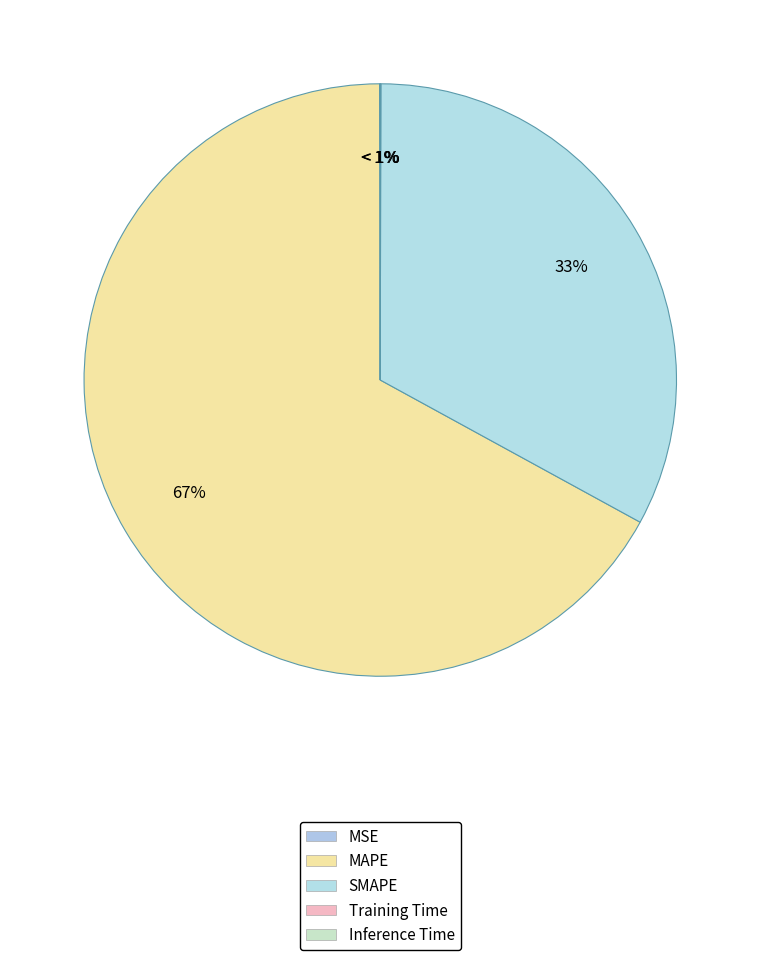

To the nearest percent, what is the combined percentage of MAPE and MSE?

67%